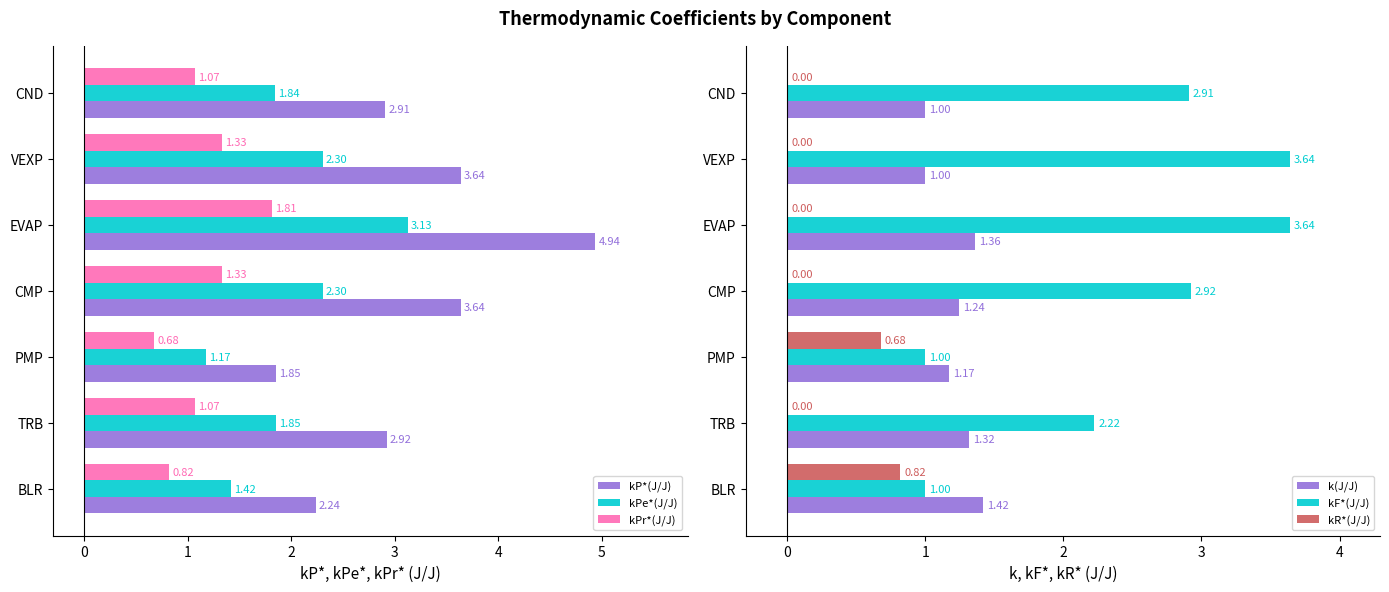

Is the value of kP*(J/J) at EVAP greater than the value of kPe*(J/J) at TRB?

Yes